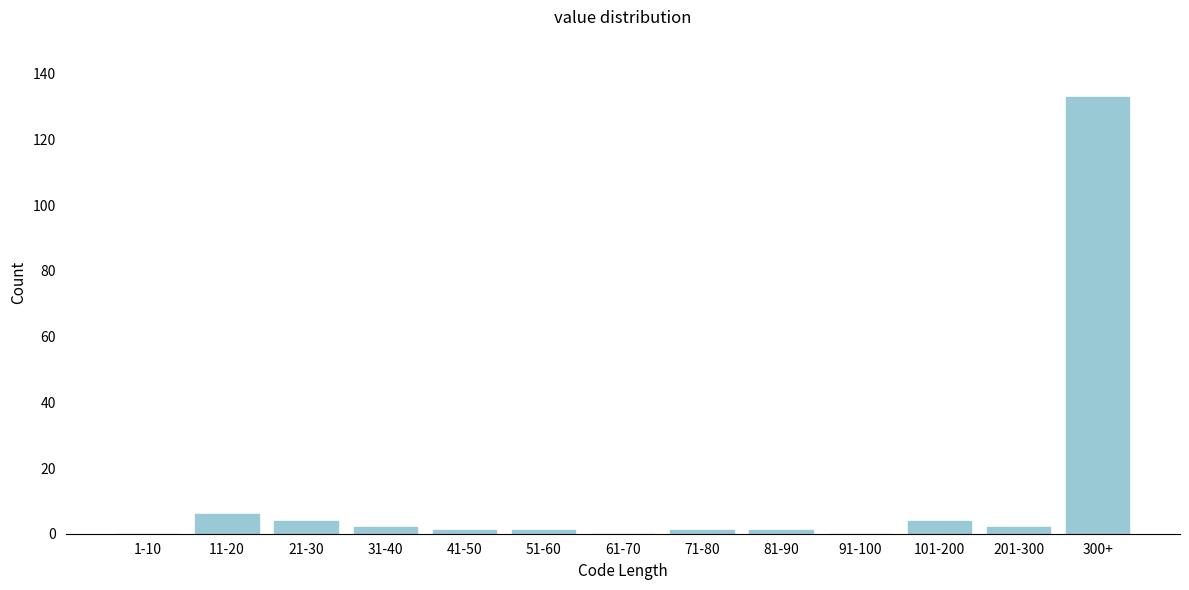

Reading left to right, extract all data points from this chart.

1-10=0	11-20=6	21-30=4	31-40=2	41-50=1	51-60=1	61-70=0	71-80=1	81-90=1	91-100=0	101-200=4	201-300=2	300+=133